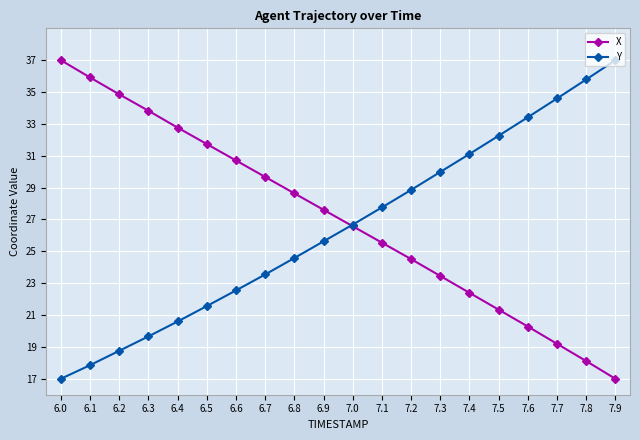

Reading left to right, extract all data points from this chart.

X: 6.0=37.0	6.1=35.9	6.2=34.9	6.3=33.8	6.4=32.8	6.5=31.7	6.6=30.7	6.7=29.7	6.8=28.6	6.9=27.6	7.0=26.6	7.1=25.5	7.2=24.5	7.3=23.5	7.4=22.4	7.5=21.3	7.6=20.3	7.7=19.2	7.8=18.1	7.9=17.0
Y: 6.0=17.0	6.1=17.9	6.2=18.8	6.3=19.7	6.4=20.6	6.5=21.6	6.6=22.5	6.7=23.5	6.8=24.6	6.9=25.6	7.0=26.7	7.1=27.8	7.2=28.9	7.3=30.0	7.4=31.1	7.5=32.3	7.6=33.4	7.7=34.6	7.8=35.8	7.9=37.0